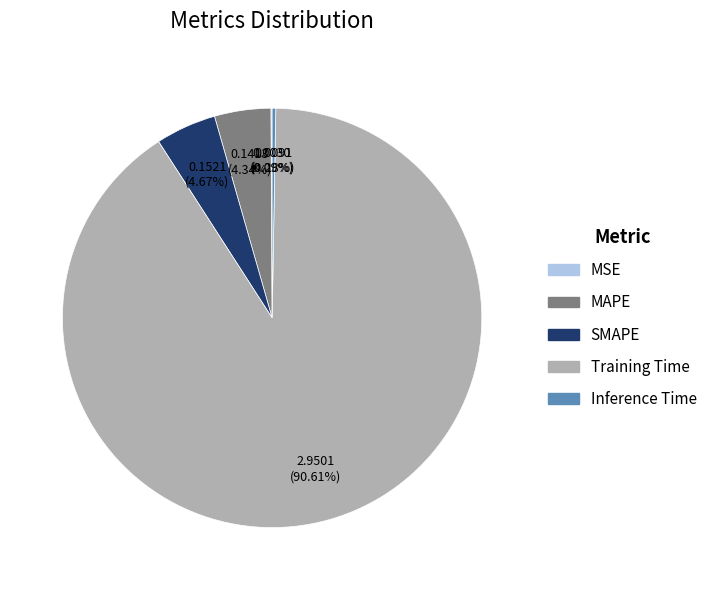

Is Training Time the majority of the pie?

Yes